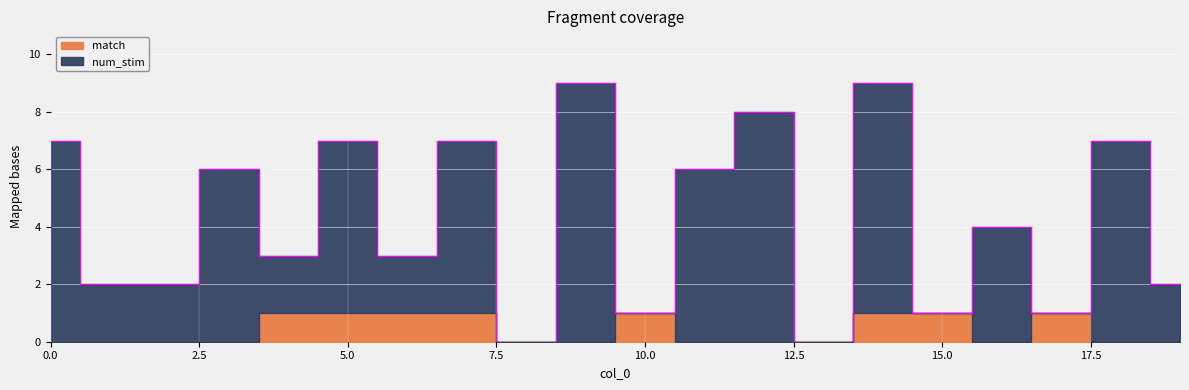

What is the value of the 6th point from the left?

7